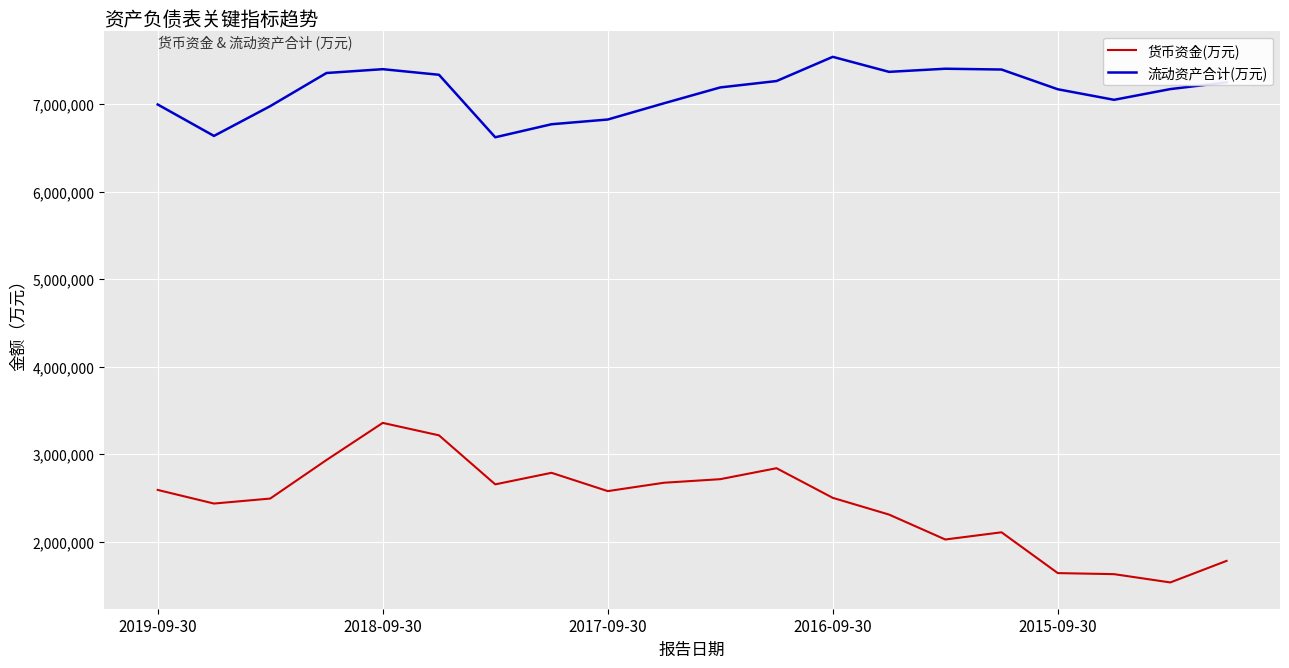

True or false: 货币资金(万元) and 流动资产合计(万元) cross at least once.

False